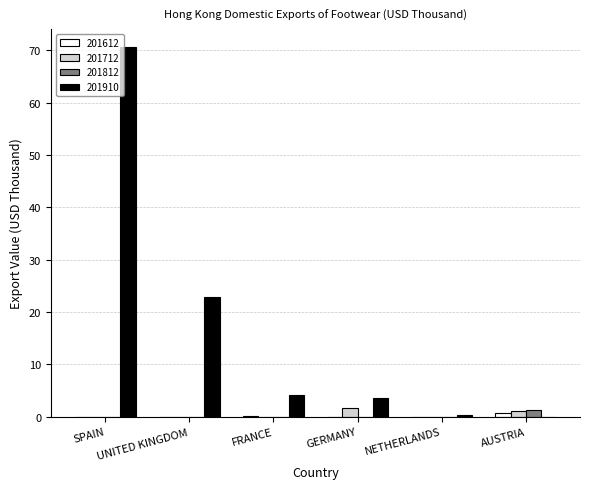

Which series has the largest total across all categories?

201910